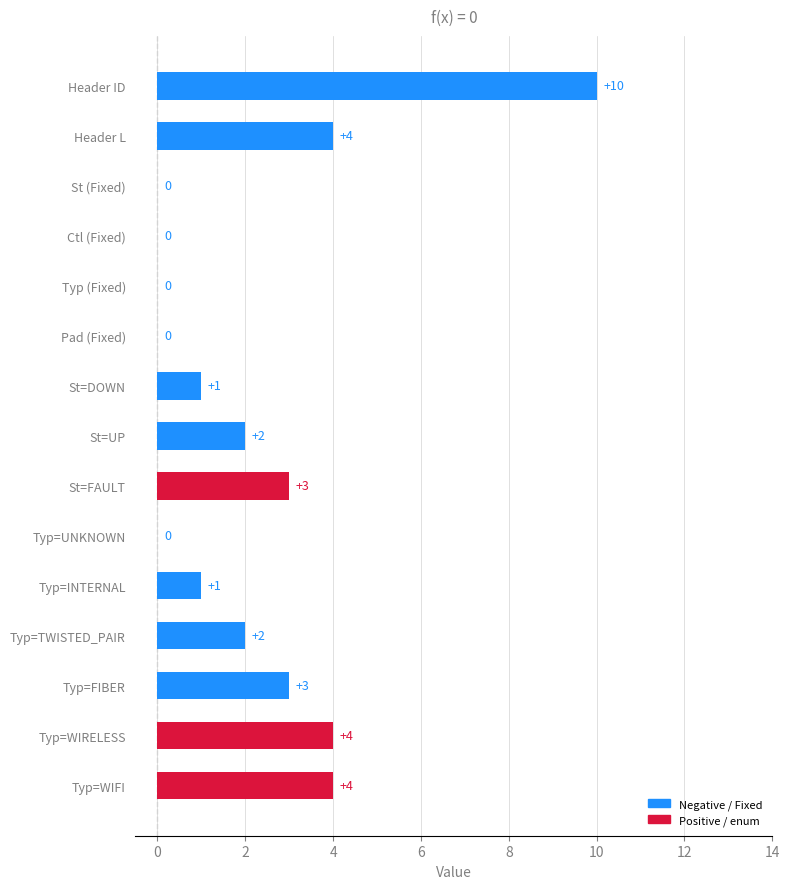

What is the approximate value at Typ=FIBER?

3